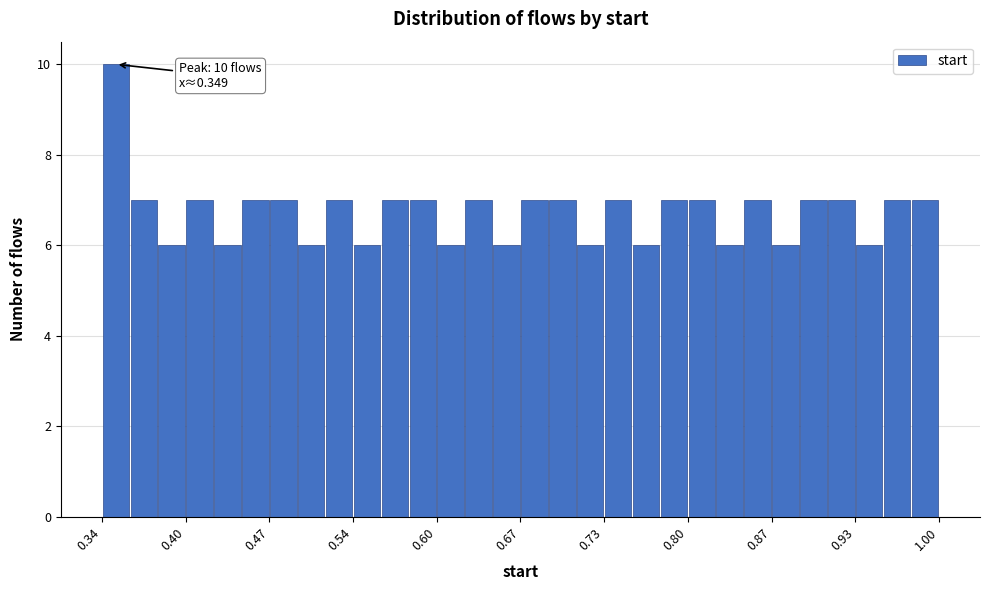

Around what value on the x-axis is the tallest bar? Give the approximate position of its centre, as read against the axis.

0.35